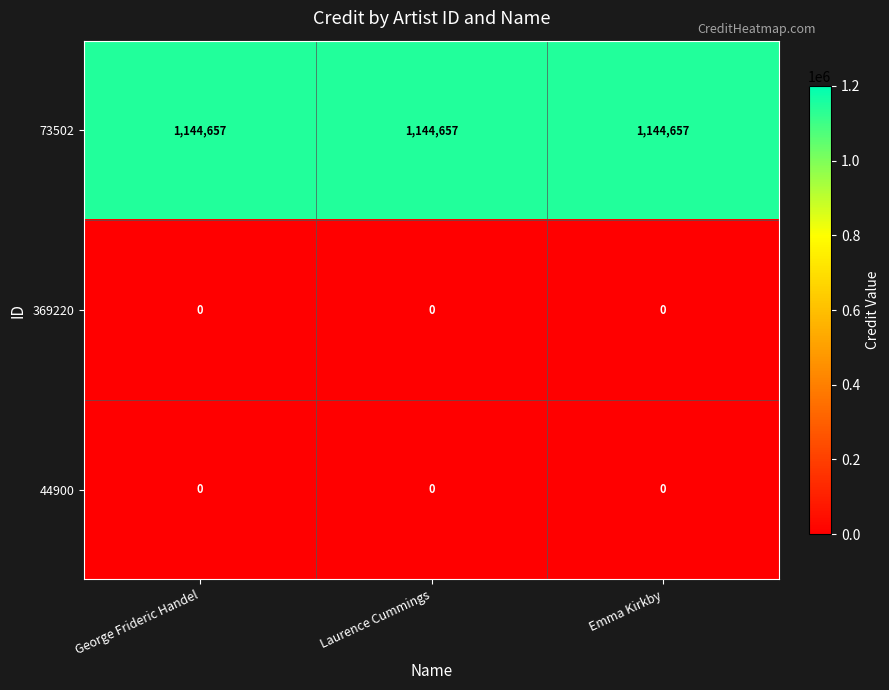

What is the difference between the highest and lowest values at Emma Kirkby?

1144657